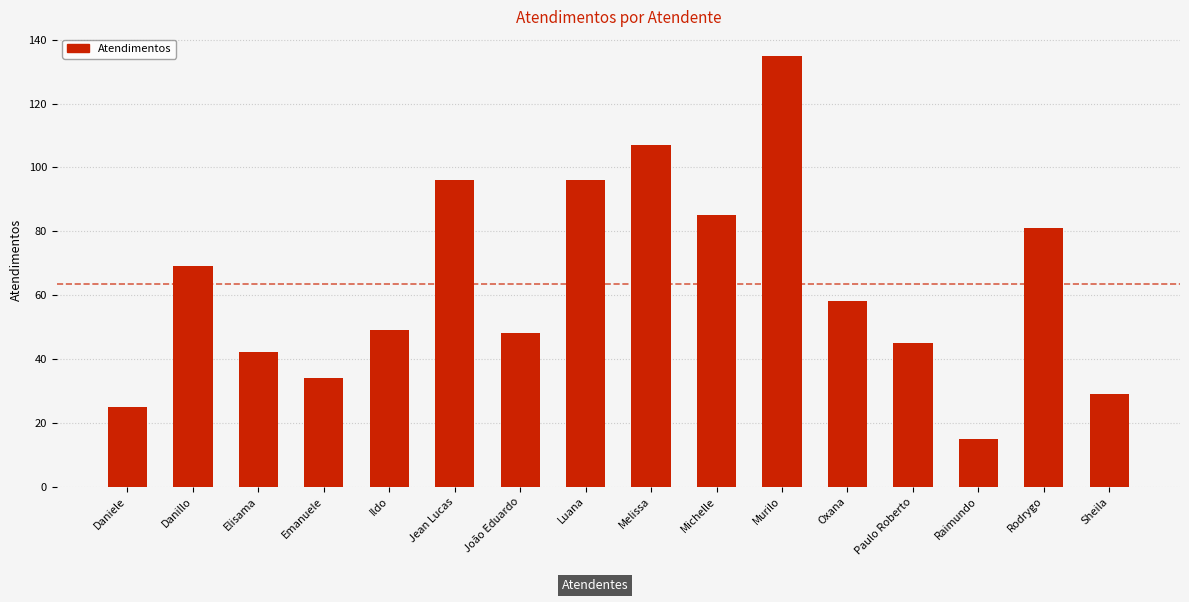

What is the change in value from João Eduardo to Michelle?

+37